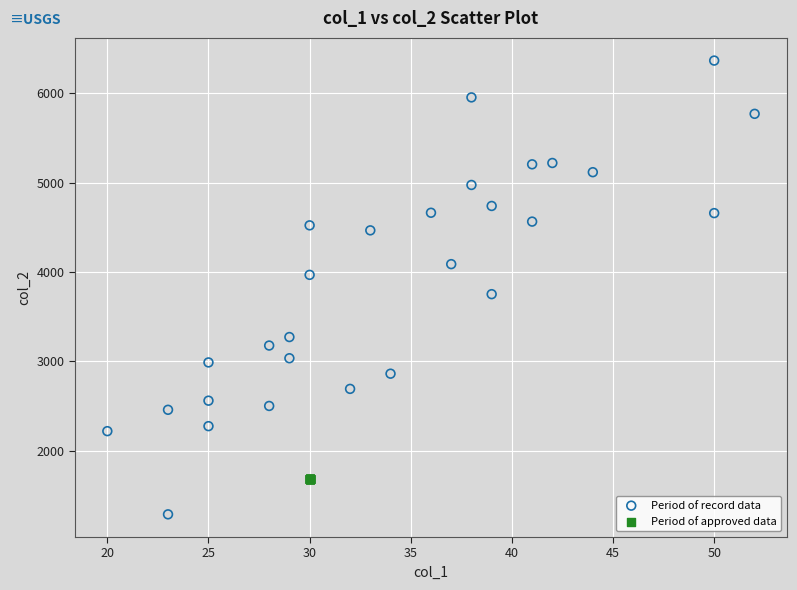

Which series reaches the maximum Y coordinate?

Period of record data